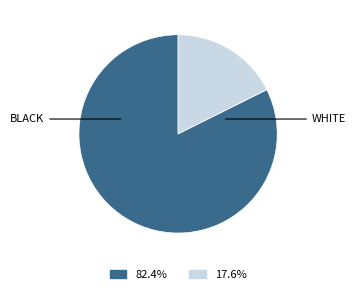

Is there any slice that represents more than half of the pie?

Yes